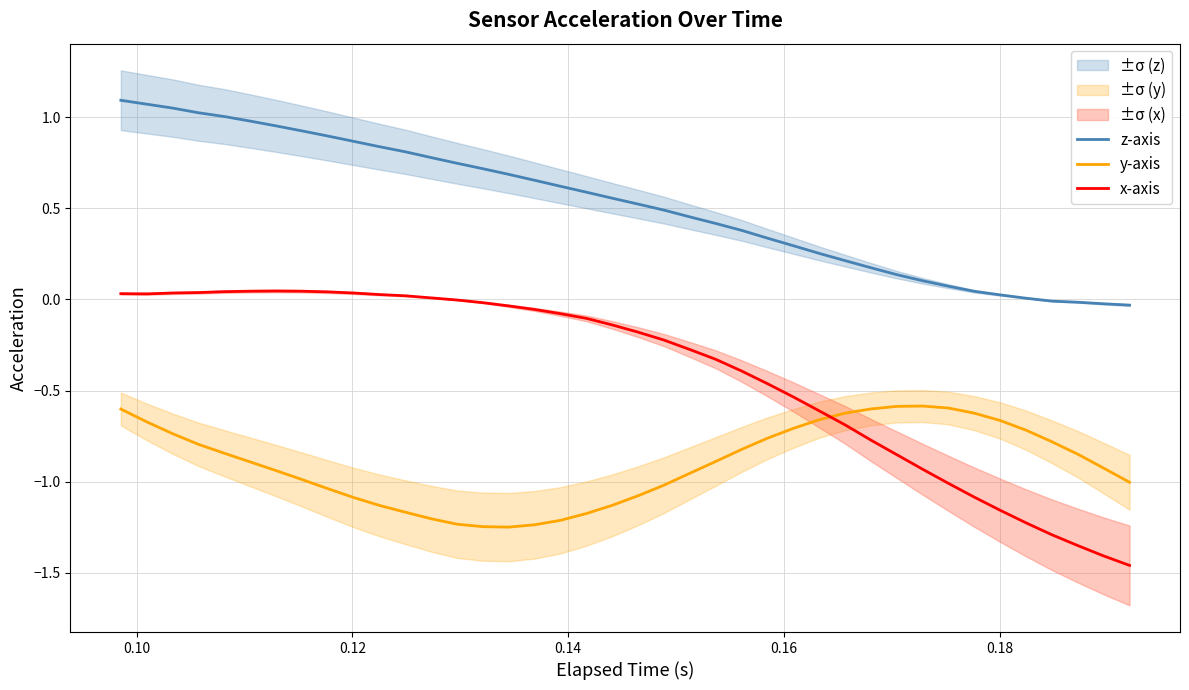

How many lines are shown in the chart?

3